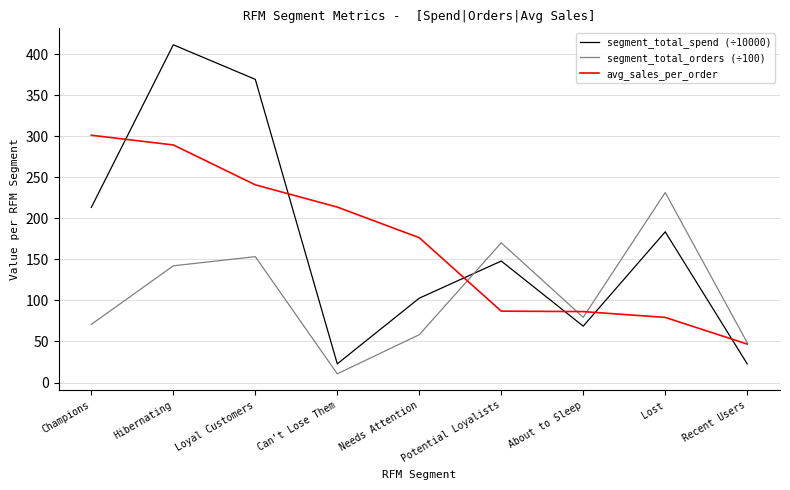

Is the value of segment_total_spend (÷10000) at Champions greater than the value of avg_sales_per_order at About to Sleep?

Yes